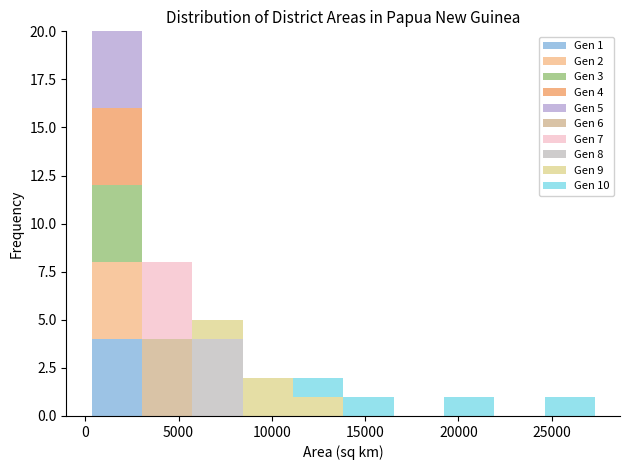

Which range on the x-axis has the tallest stacked bar (by total height)?

500 to 3000